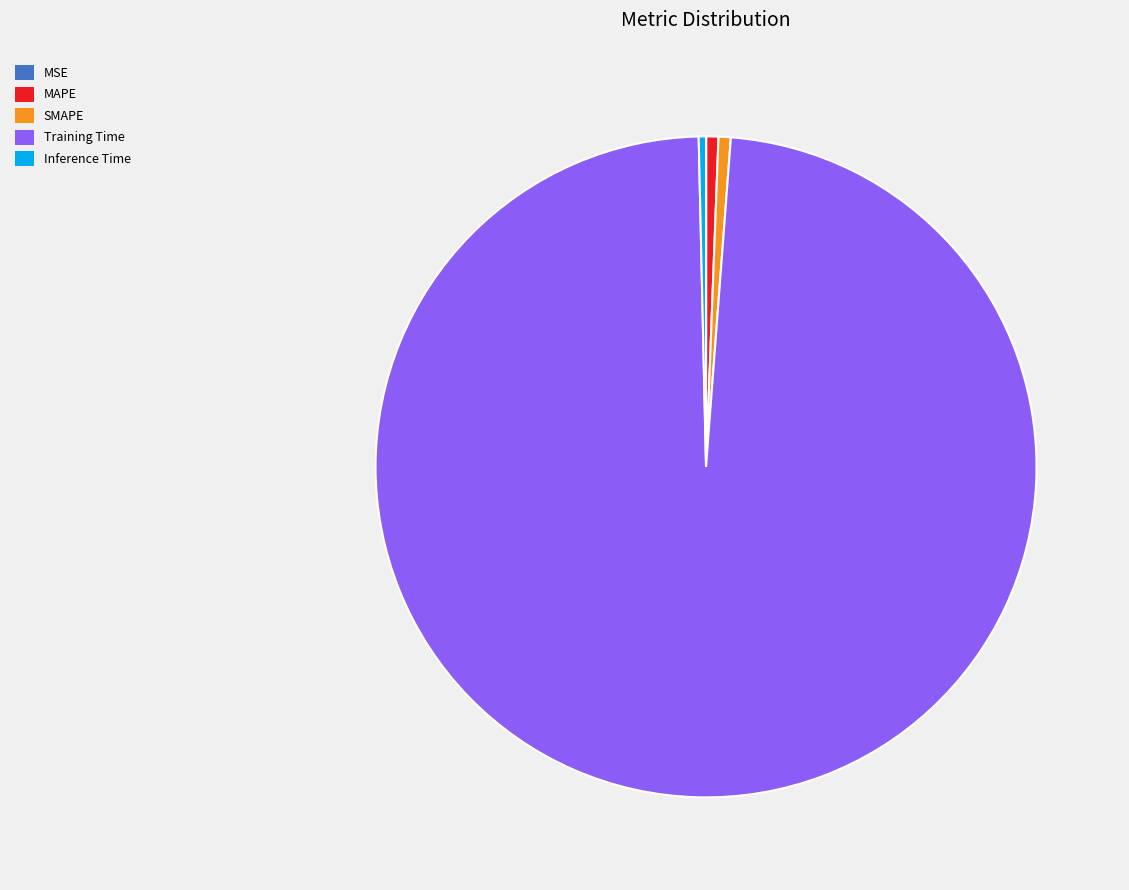

Do MAPE and Inference Time together represent more than half of the pie?

No